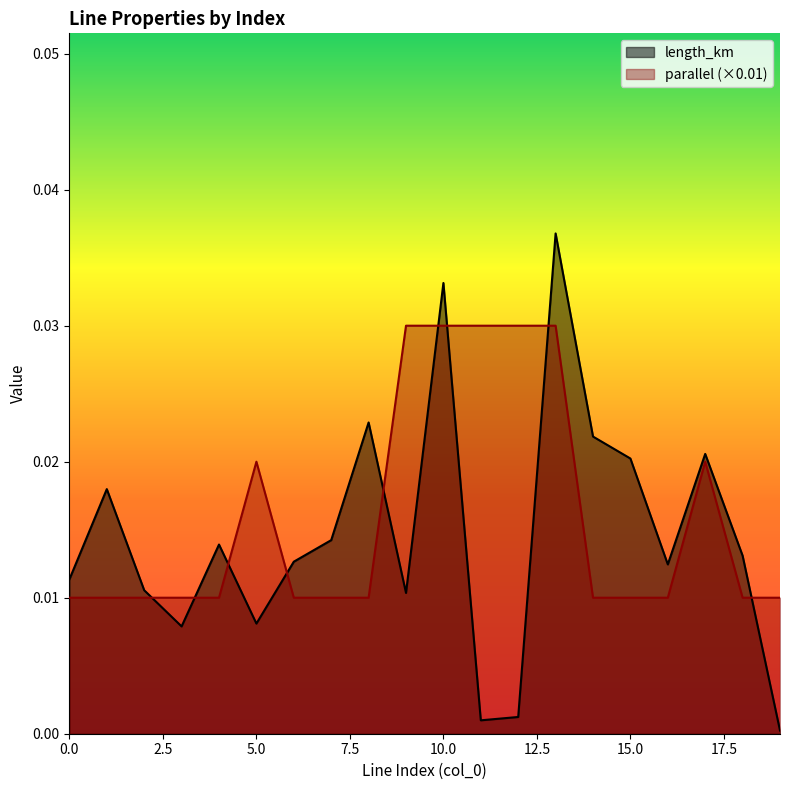

Rank the series by their maximum value, from highest to lowest.

length_km, parallel (×0.01)